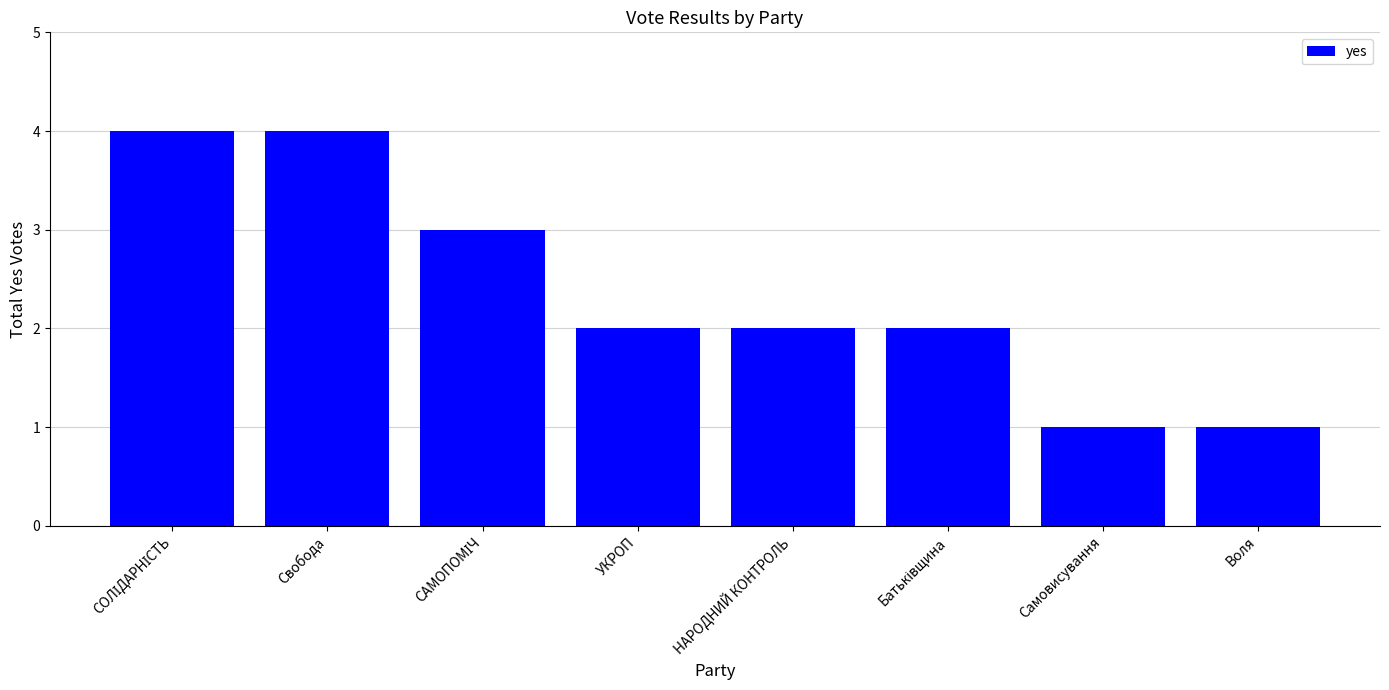

What is the maximum value shown in the chart?

4